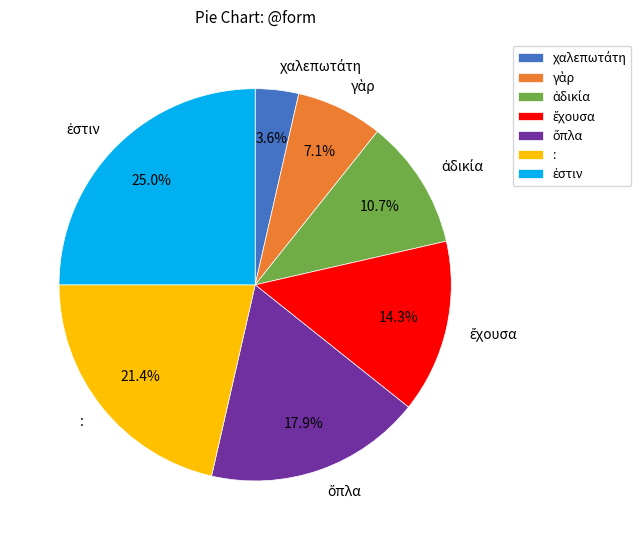

Is there a majority slice in this chart?

No